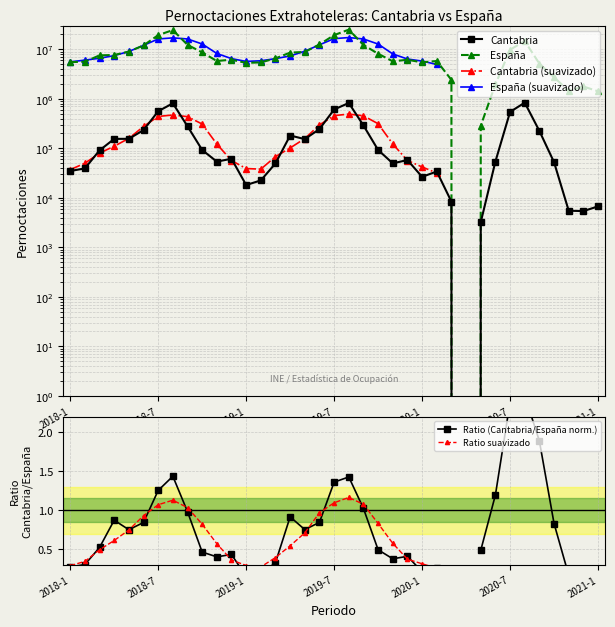

Between 28 and 18, which is larger?

18